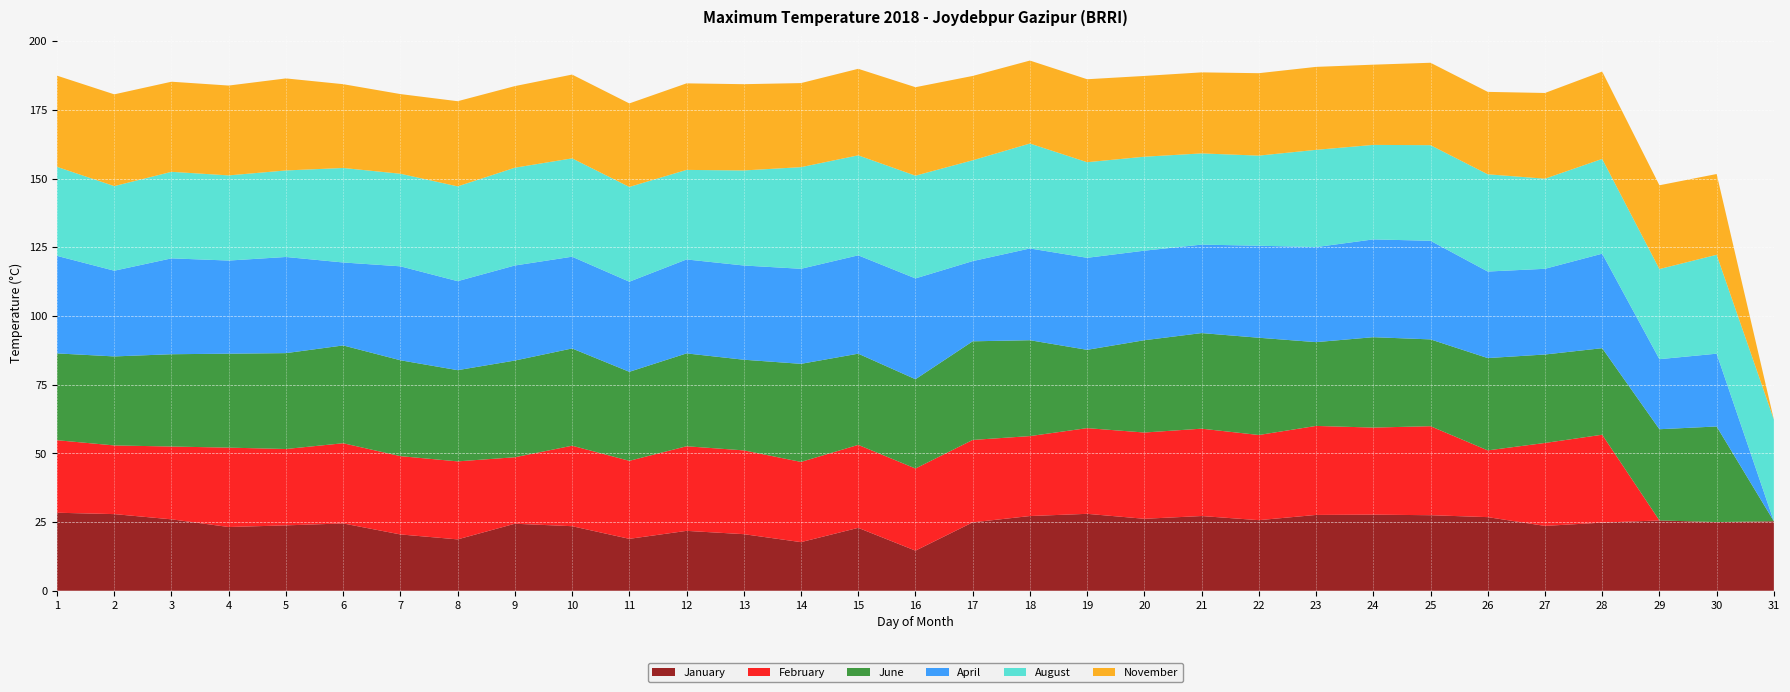

Reading right to left, what are all the values shown in this chart?

January: 31=25.3	30=25.0	29=25.6	28=24.8	27=23.6	26=26.8	25=27.5	24=27.7	23=27.6	22=25.7	21=27.2	20=26.2	19=28.0	18=27.2	17=24.9	16=14.6	15=22.9	14=17.7	13=20.6	12=21.8	11=18.9	10=23.5	9=24.4	8=18.7	7=20.5	6=24.5	5=23.8	4=23.2	3=26.0	2=27.9	1=28.4
February: 31=0.0	30=0.0	29=0.0	28=32.0	27=30.2	26=24.3	25=32.4	24=31.7	23=32.4	22=31.0	21=31.8	20=31.4	19=31.2	18=29.1	17=30.0	16=29.9	15=30.2	14=29.2	13=30.5	12=30.8	11=28.4	10=29.3	9=24.2	8=28.4	7=28.5	6=29.2	5=27.8	4=28.9	3=26.5	2=25.0	1=26.4
June: 31=0.0	30=34.8	29=33.2	28=31.5	27=32.2	26=33.6	25=31.6	24=32.9	23=30.5	22=35.4	21=34.8	20=33.6	19=28.5	18=34.9	17=35.9	16=32.5	15=33.2	14=35.7	13=33.0	12=33.8	11=32.4	10=35.4	9=35.2	8=33.2	7=34.9	6=35.6	5=34.9	4=34.2	3=33.6	2=32.4	1=31.6
April: 31=0.0	30=26.5	29=25.5	28=34.4	27=31.2	26=31.5	25=35.9	24=35.6	23=34.6	22=33.5	21=32.2	20=32.6	19=33.5	18=33.4	17=29.2	16=36.7	15=35.8	14=34.6	13=34.3	12=34.2	11=32.8	10=33.4	9=34.6	8=32.4	7=34.2	6=30.2	5=35.0	4=33.9	3=34.9	2=31.2	1=35.5
August: 31=37.0	30=36.0	29=32.8	28=34.5	27=32.8	26=35.4	25=34.8	24=34.4	23=35.4	22=32.8	21=33.2	20=34.2	19=34.8	18=38.2	17=36.7	16=37.4	15=36.4	14=37.0	13=34.6	12=32.6	11=34.5	10=35.8	9=35.6	8=34.5	7=33.7	6=34.4	5=31.5	4=31.0	3=31.5	2=30.8	1=32.4
November: 31=0.0	30=29.4	29=30.5	28=31.8	27=31.2	26=30.0	25=30.0	24=29.2	23=30.2	22=30.0	21=29.5	20=29.4	19=30.2	18=30.2	17=30.7	16=32.2	15=31.5	14=30.6	13=31.4	12=31.5	11=30.4	10=30.5	9=29.7	8=31.0	7=29.0	6=30.5	5=33.5	4=32.7	3=32.8	2=33.4	1=33.2